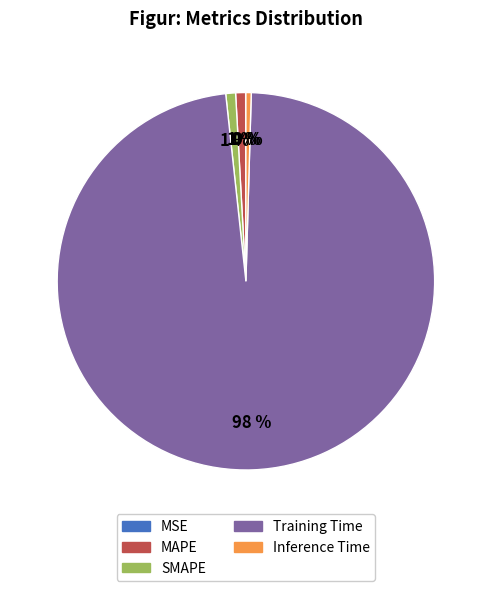

To the nearest percent, what percentage of the pie is MAPE?

1%